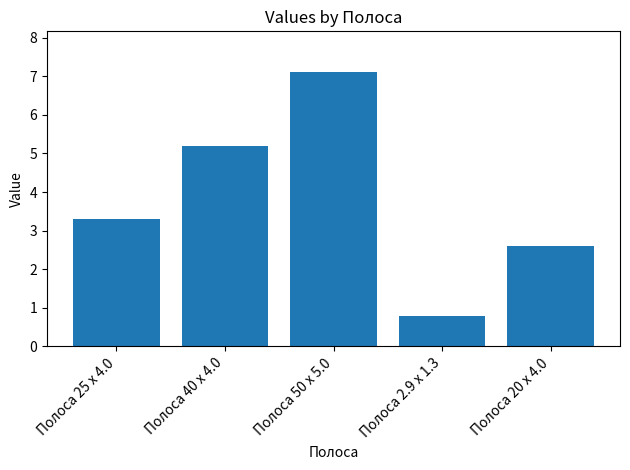

What is the maximum value shown in the chart?

7.1